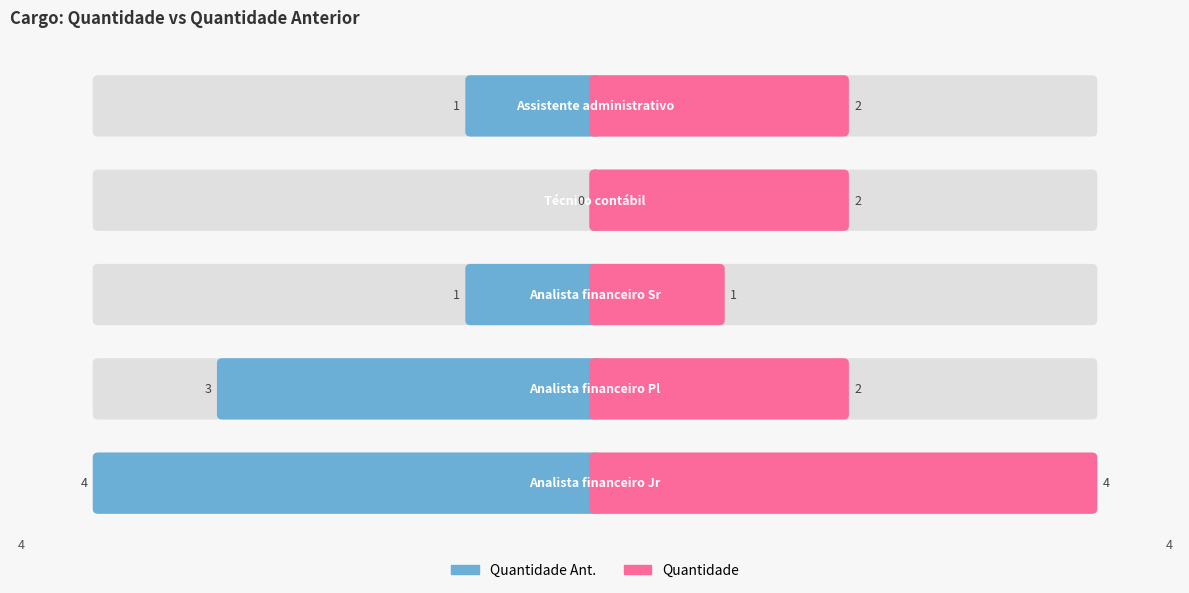

Rank the series at Analista financeiro Pl from highest to lowest value.

Quantidade Ant., Quantidade